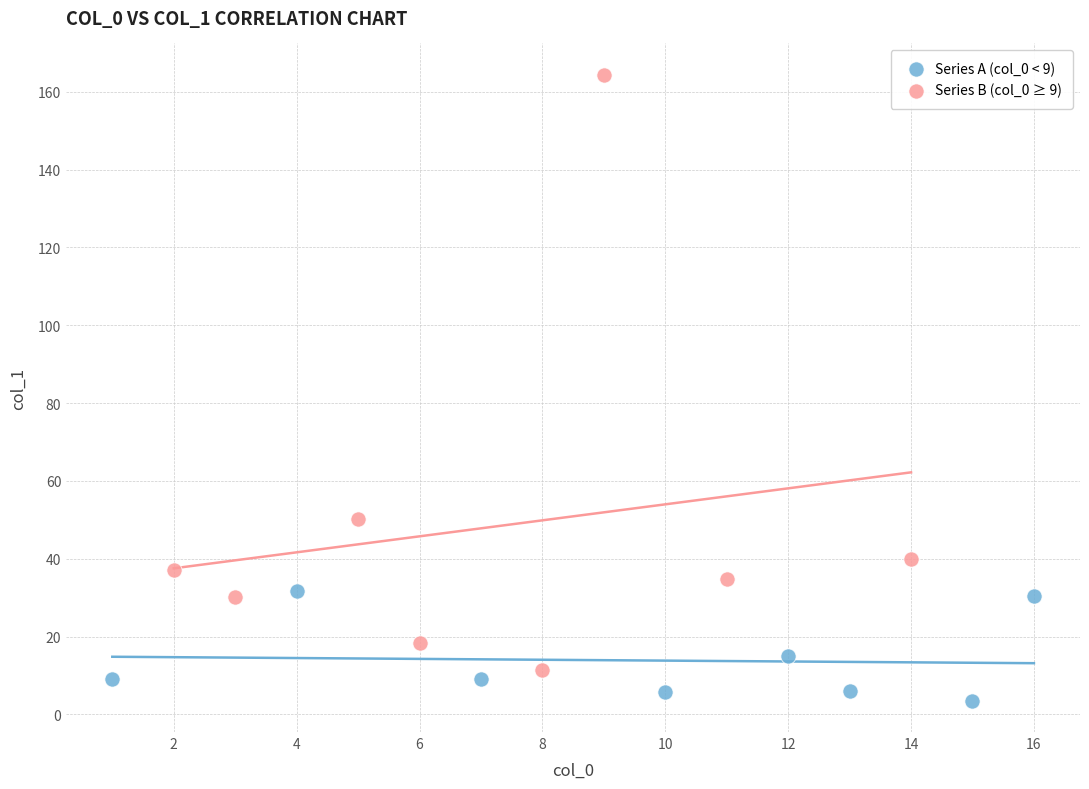

Which series reaches the maximum Y coordinate?

Series B (col_0 ≥ 9)